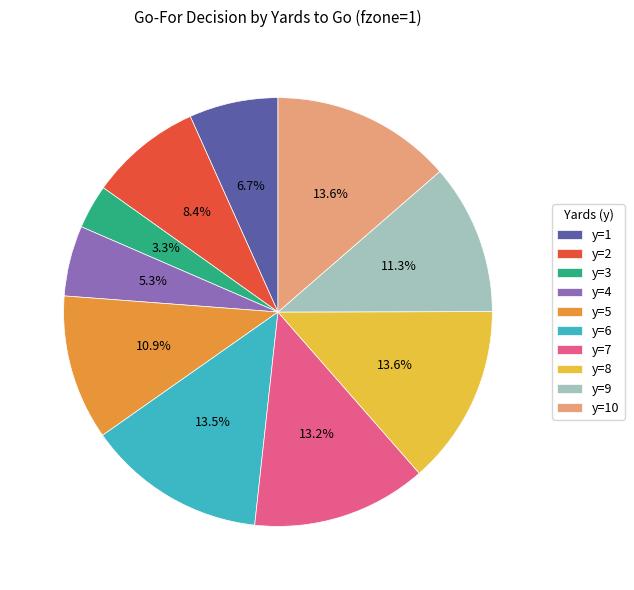

What percentage is NOT represented by y=9?

88.7%